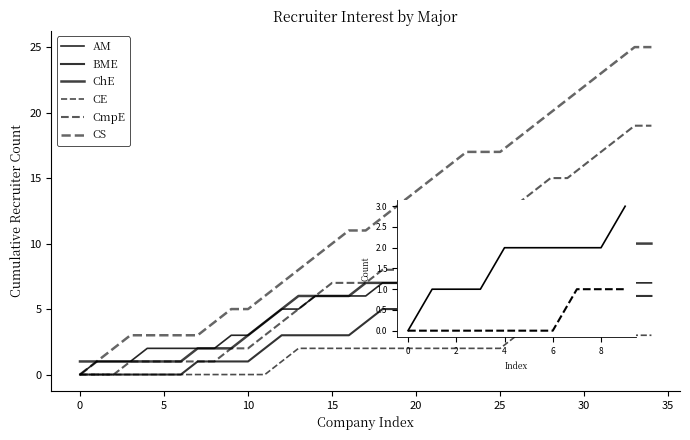

Does the chart display data point markers on the line(s)?

No